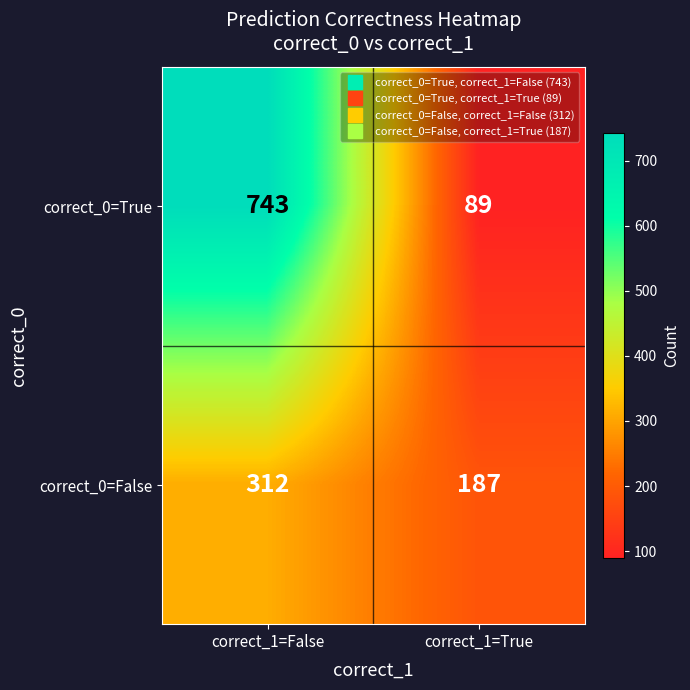

How many series are shown in this chart?

2